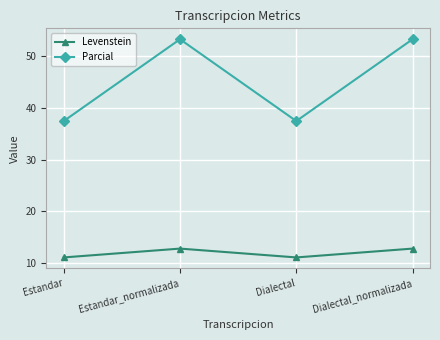

Reading right to left, transcribe all the data shown in this chart.

Levenstein: 12.8	11.1	12.8	11.1
Parcial: 53.3	37.5	53.3	37.5